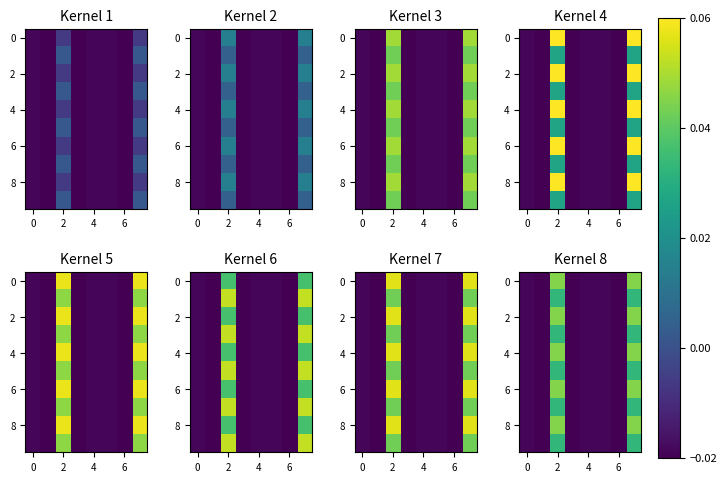

How many values in 2 are above zero?

2